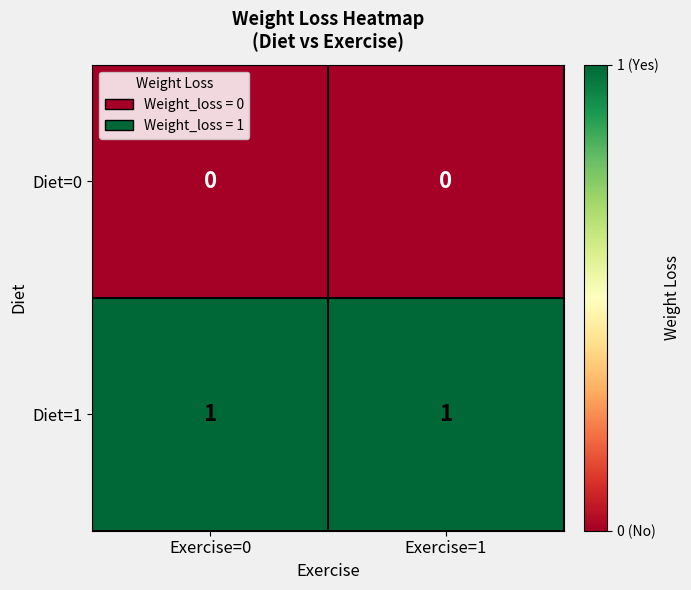

Is it true that Diet=1 equals 1 at Exercise=0?

True